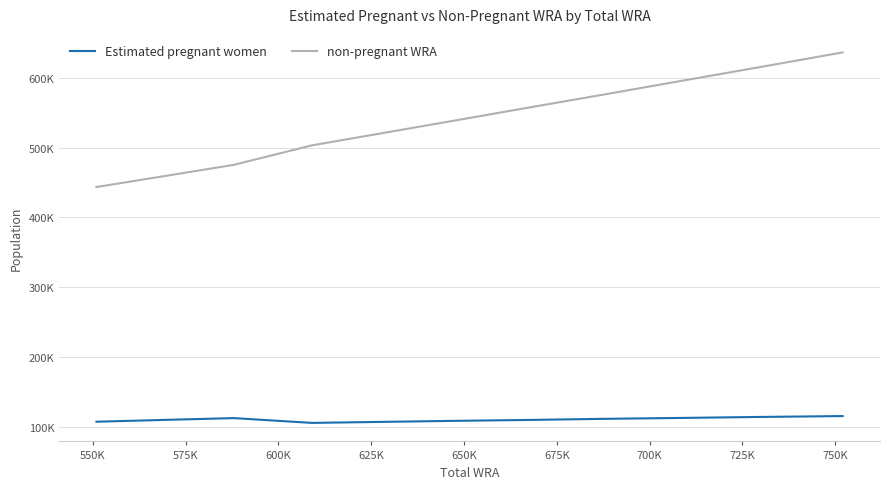

Does the chart display data point markers on the line(s)?

No